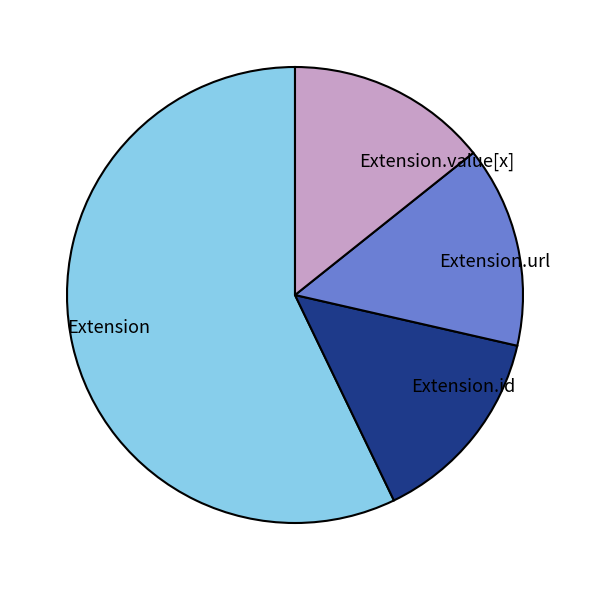

Is the sum of Extension and Extension.id greater than half?

Yes